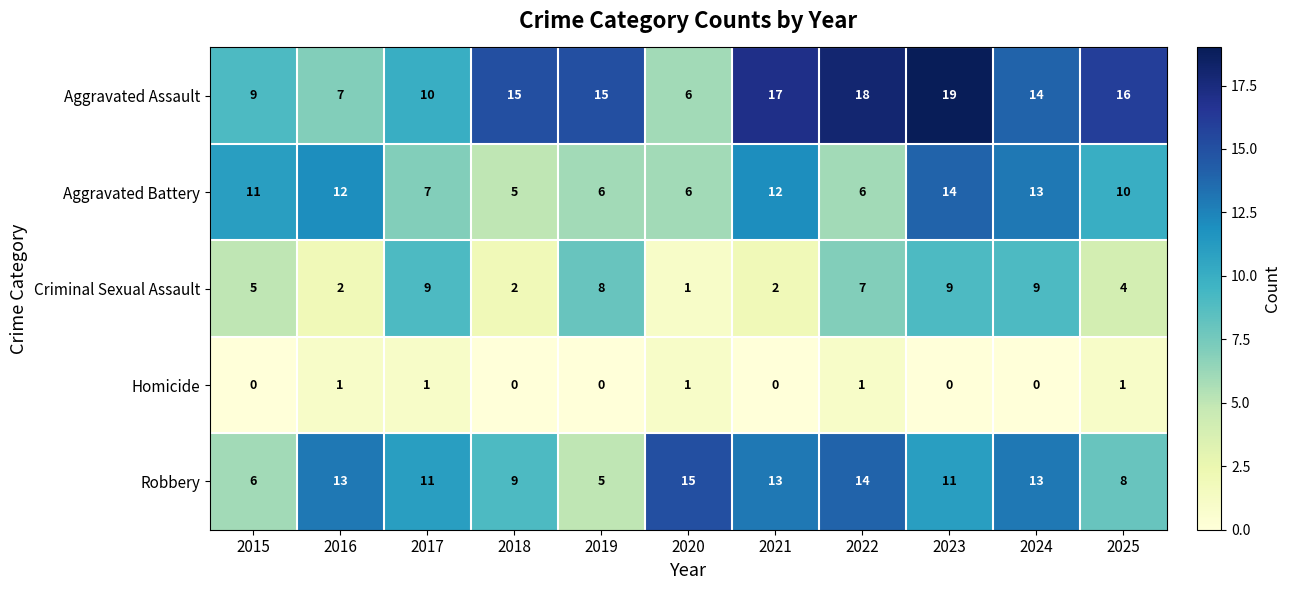

Count the number of categories in the chart.

11